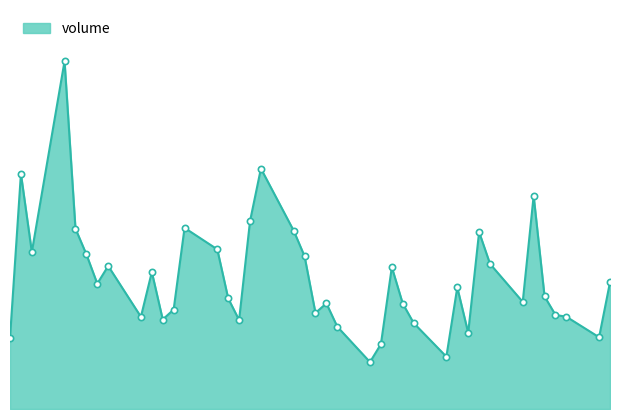

Does the chart display data point markers on the line(s)?

No